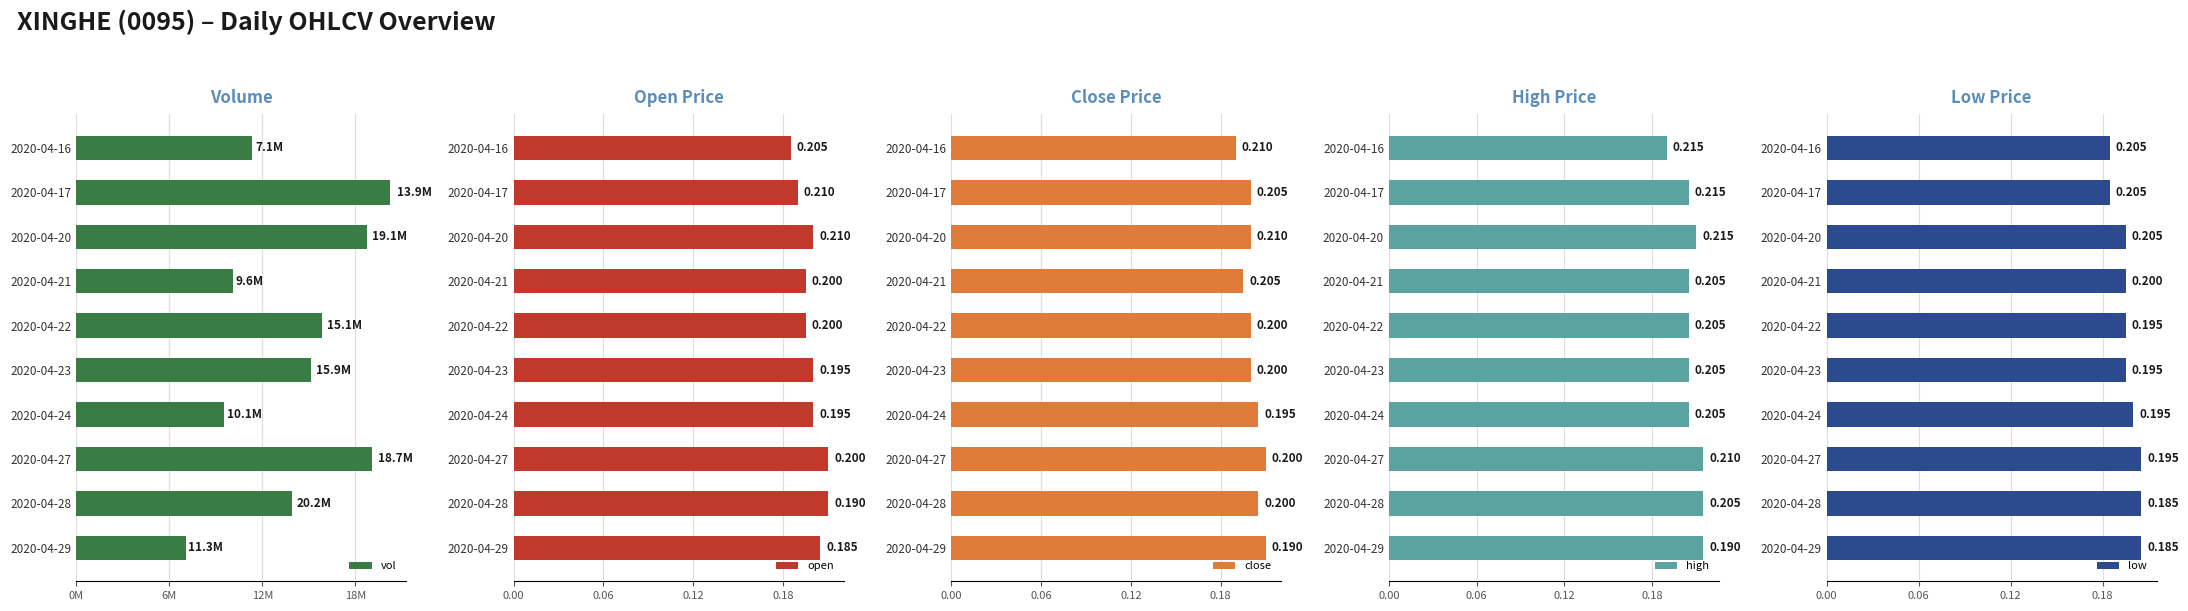

Count the number of categories in the chart.

10